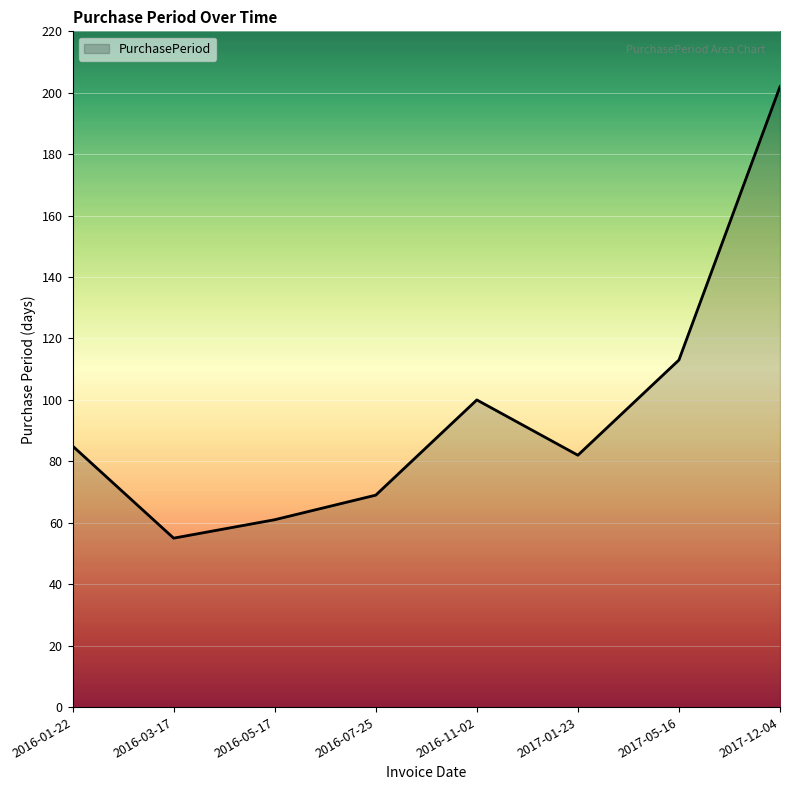

What position from the right is 2016-03-17?

7